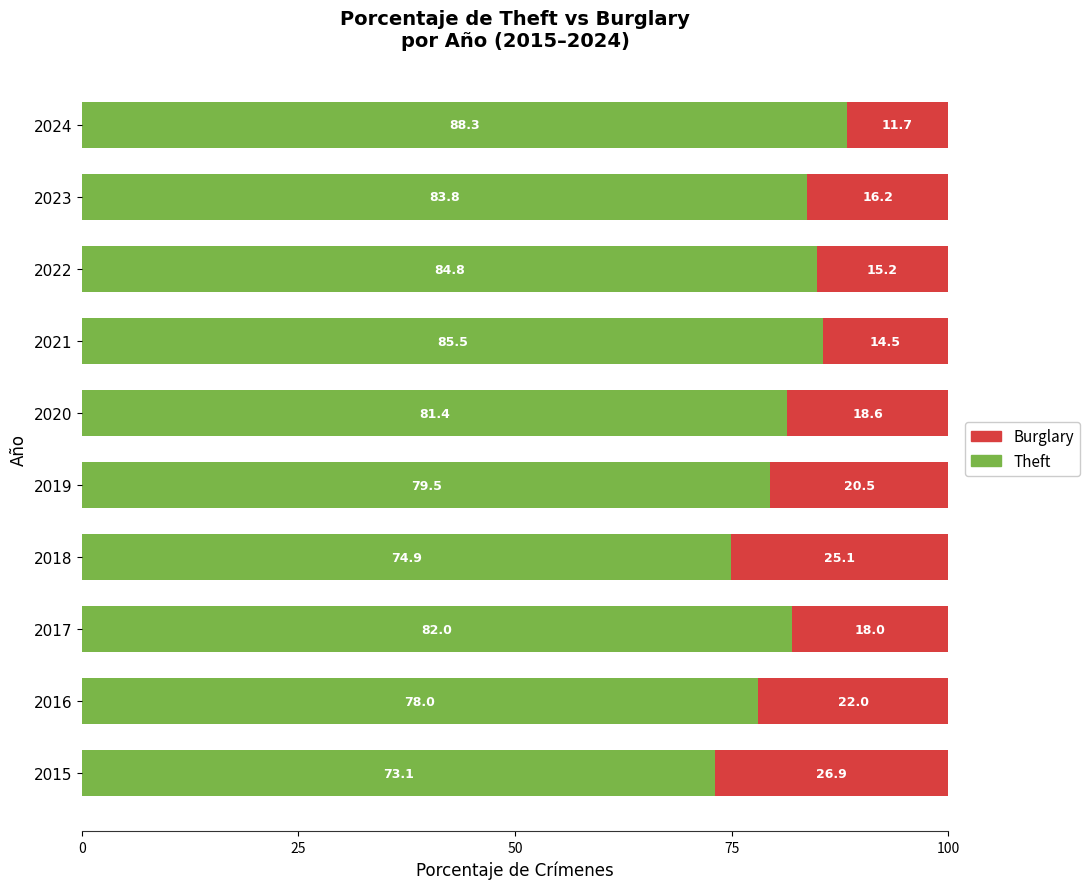

True or false: Theft has a value of 23.4 at 2019.

False